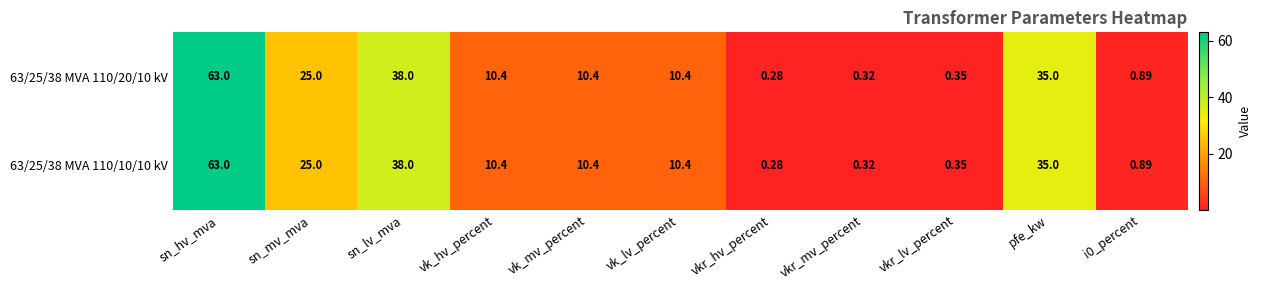

How many series are shown in this chart?

2